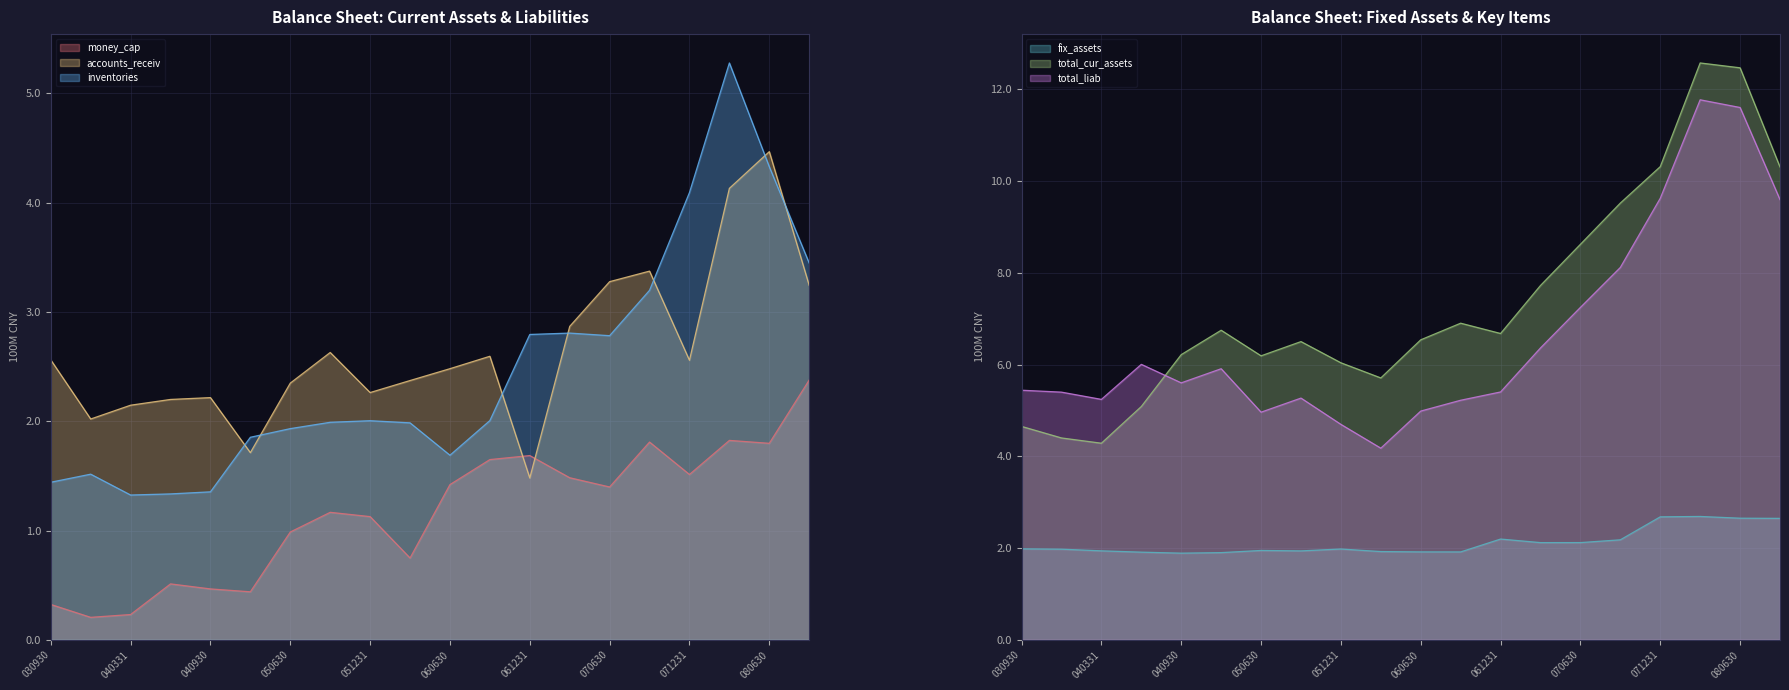

What is the value of the total_liab point at the 14th from the left?

6.4